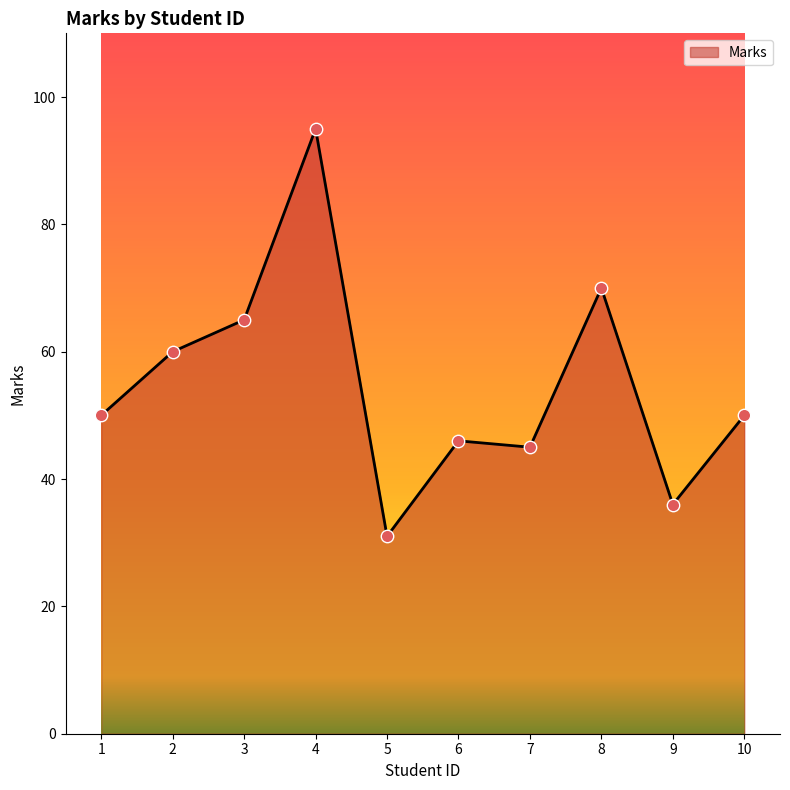

Which has a higher value, 9 or 10?

10